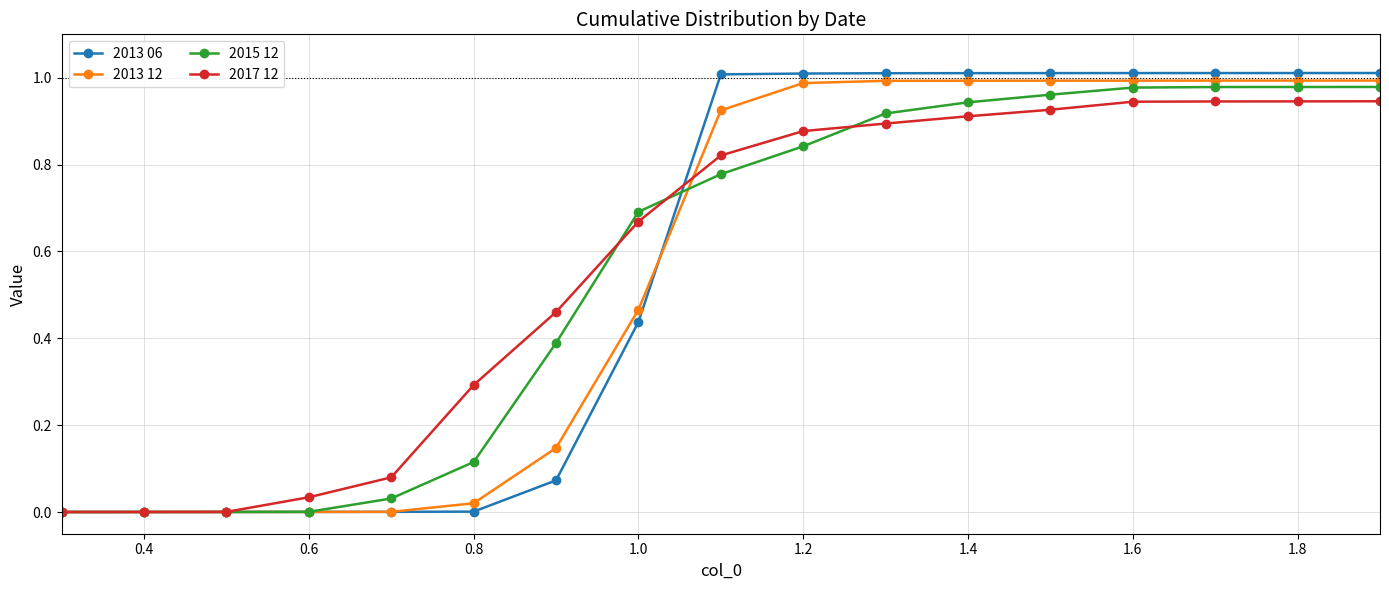

Does the chart have visible grid lines?

Yes